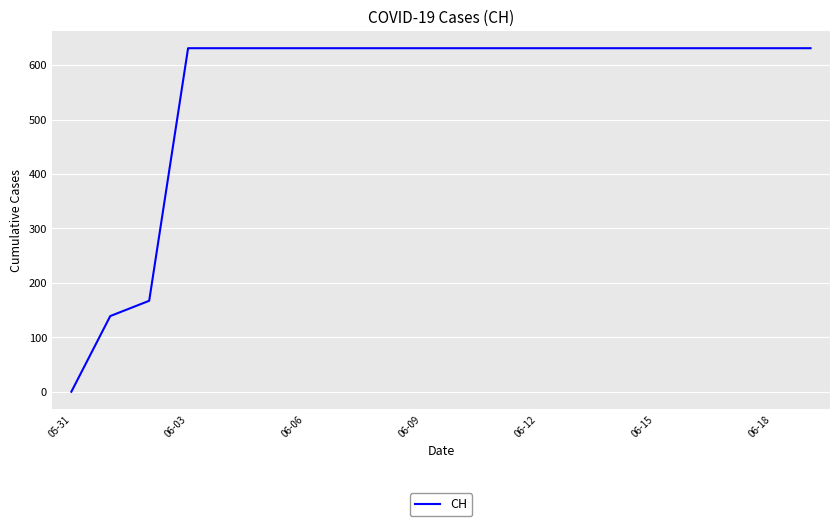

What is the maximum value shown in the chart?

631